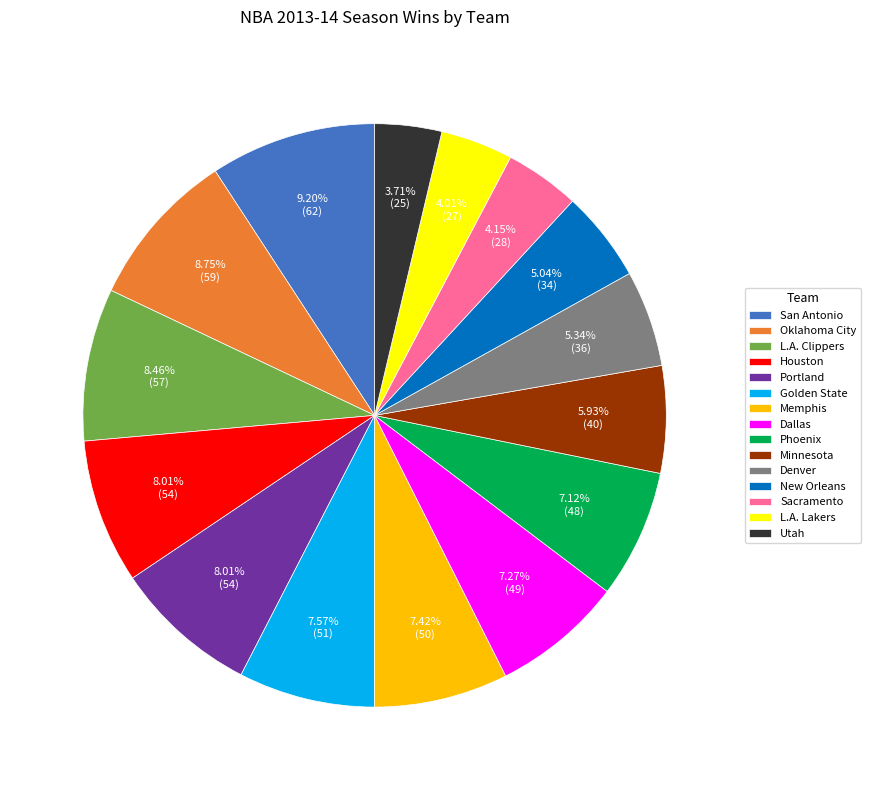

Count the number of slices in the pie.

15